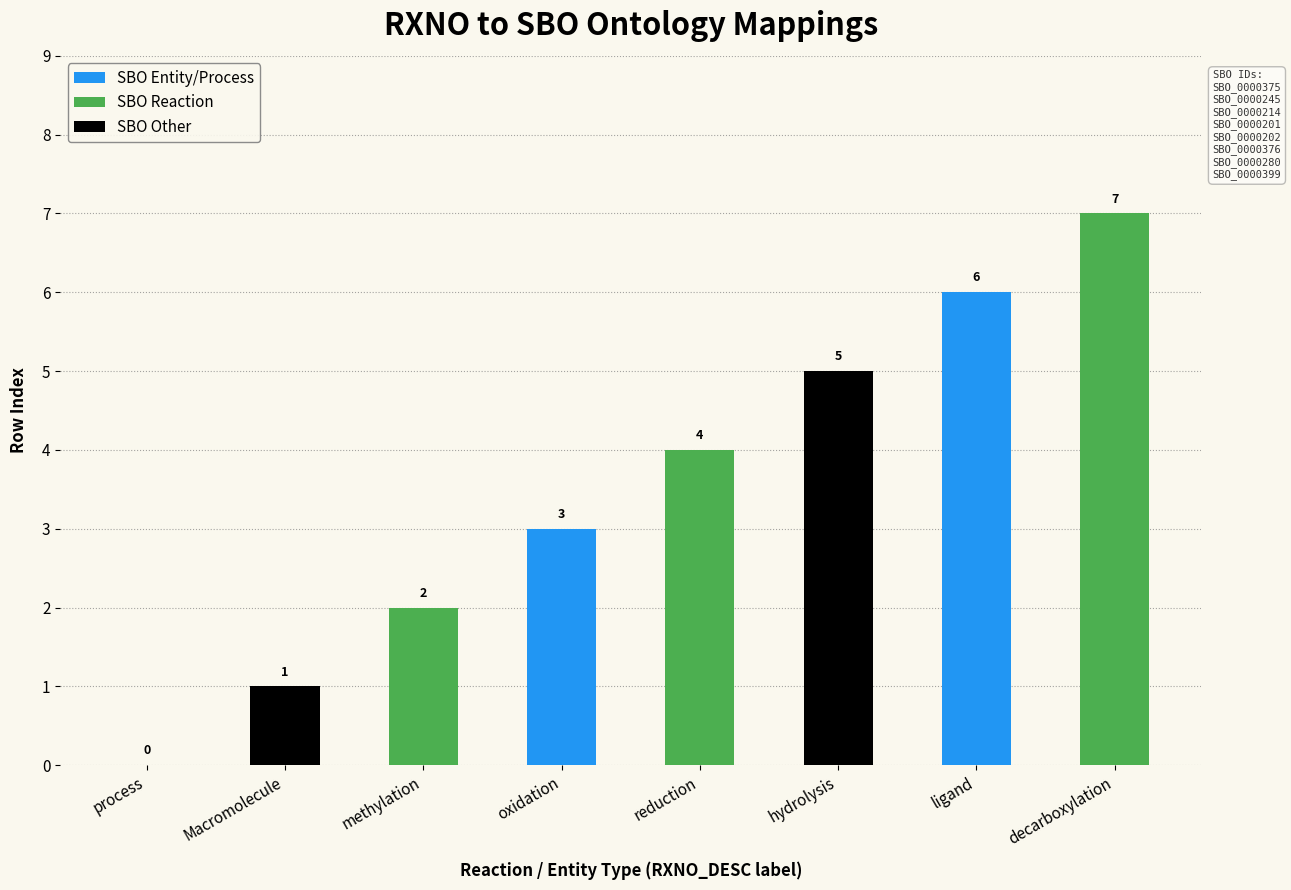

The value at ligand is 3. True or false?

False